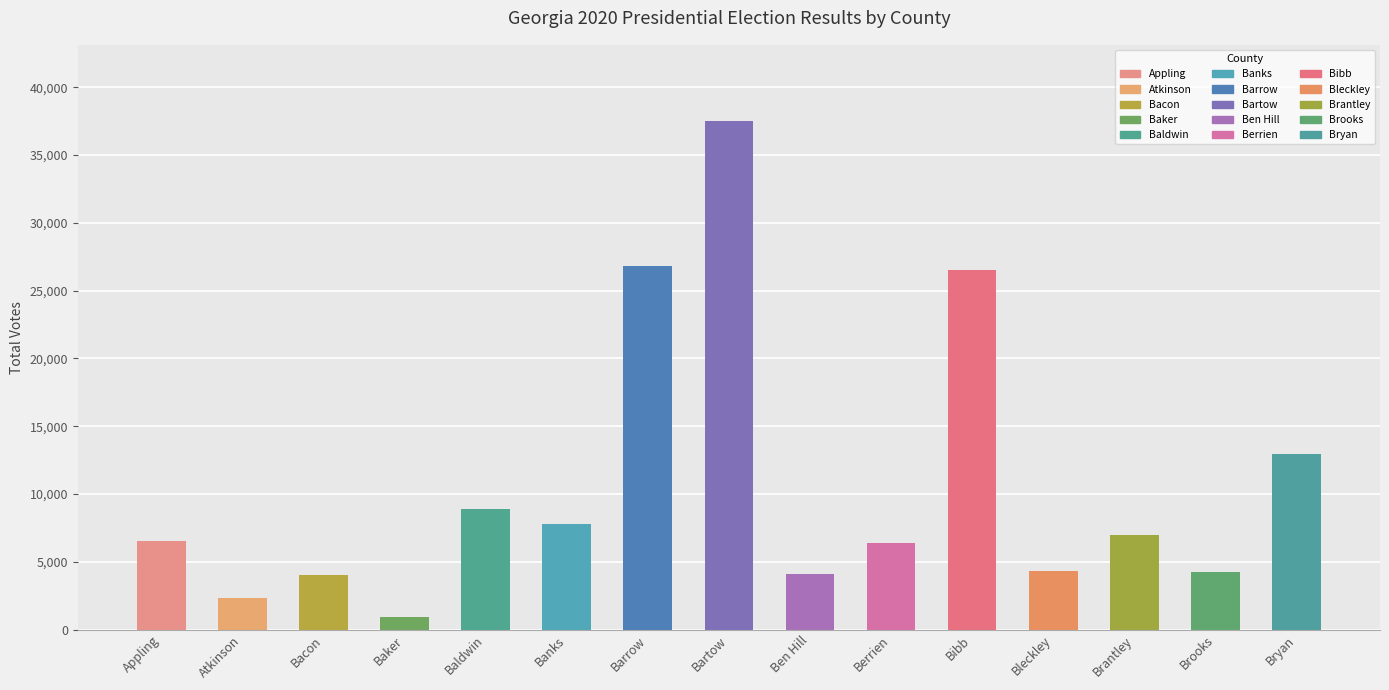

The chart shows a value of 20240 at Bryan. True or false?

False